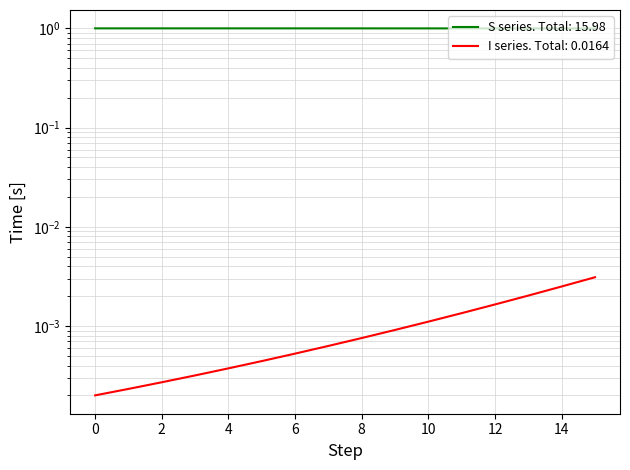

Does the chart have visible grid lines?

Yes